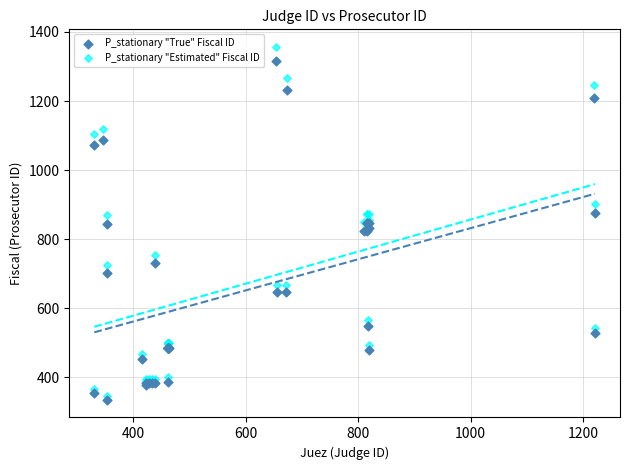

What are all the series names shown in the legend?

P_stationary "True" Fiscal ID, P_stationary "Estimated" Fiscal ID